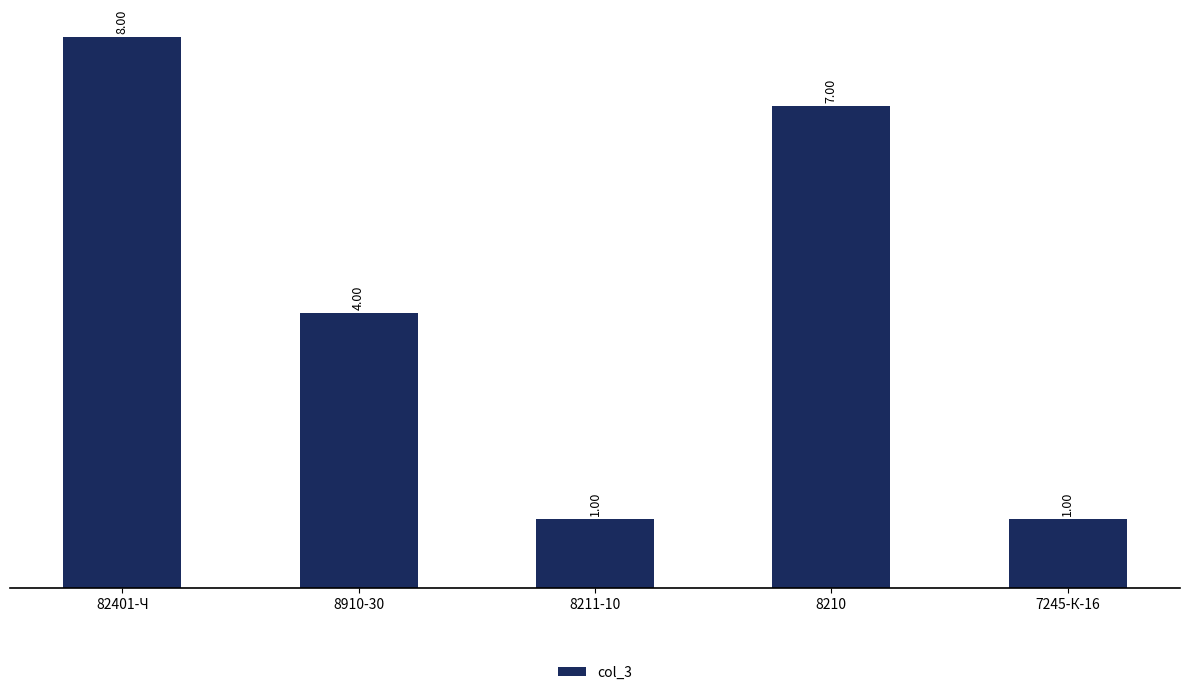

Are the bars horizontal?

No